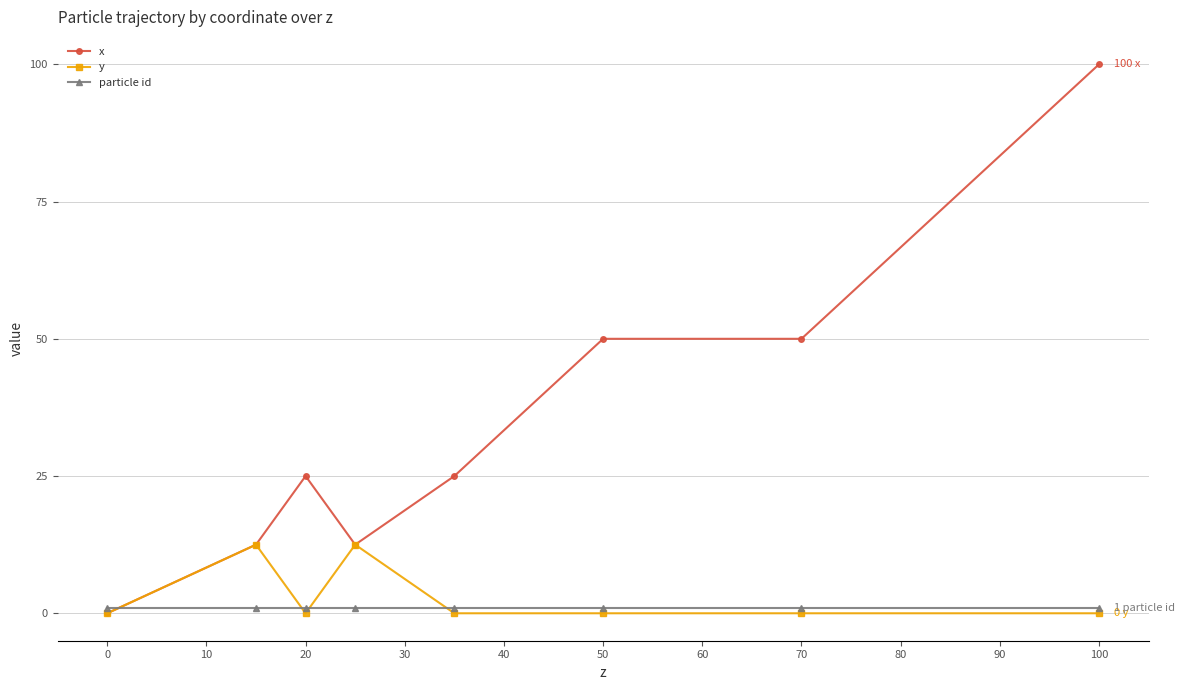

Reading left to right, list all the values displayed in this chart.

x: 0.0	12.5	25.0	12.5	25.0	50.0	50.0	100.0
y: 0.0	12.5	0.0	12.5	0.0	0.0	0.0	0.0
particle id: 1.0	1.0	1.0	1.0	1.0	1.0	1.0	1.0